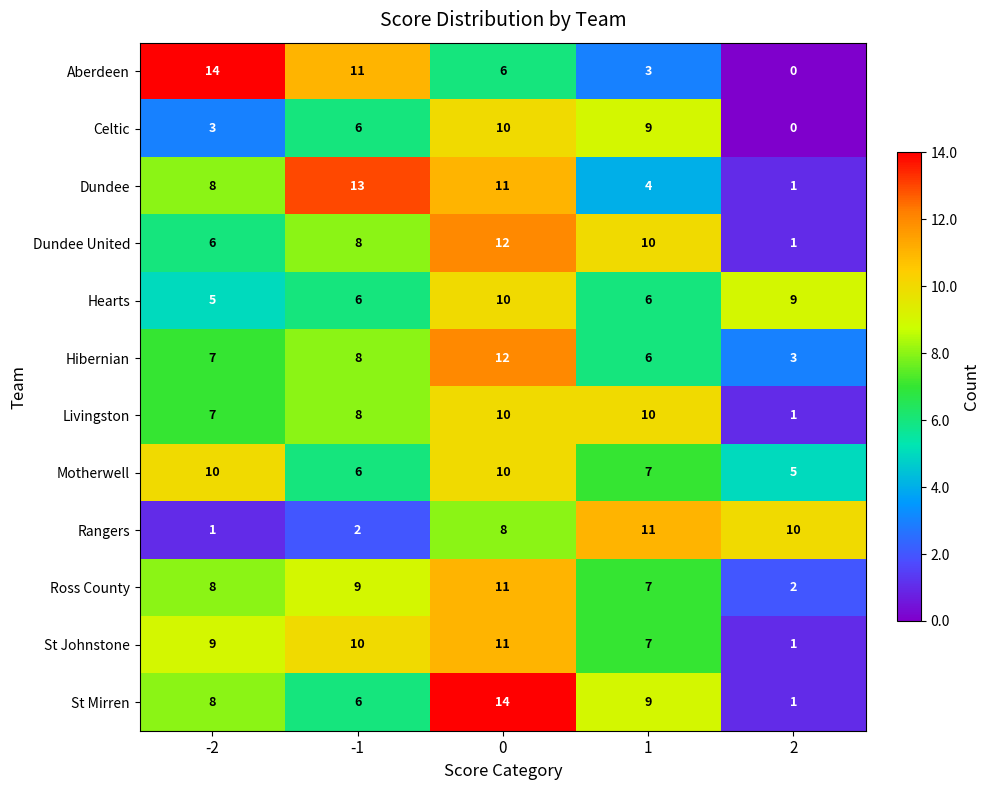

What is the difference between the highest and lowest values at 0?

8